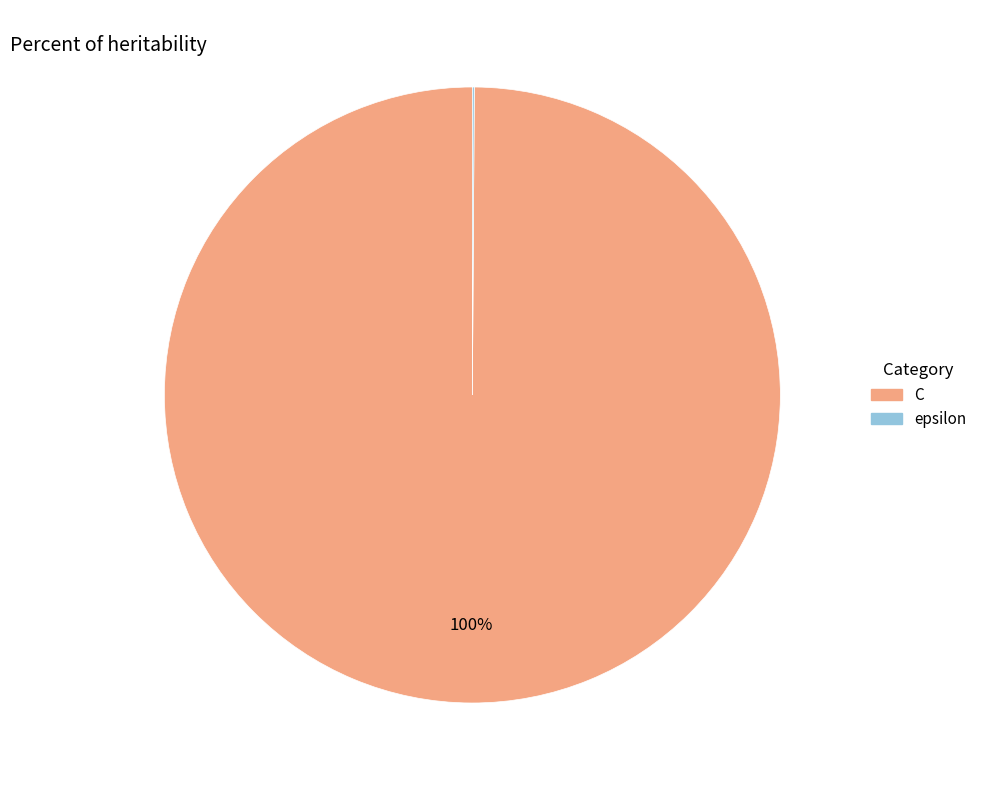

Is there a majority slice in this chart?

Yes